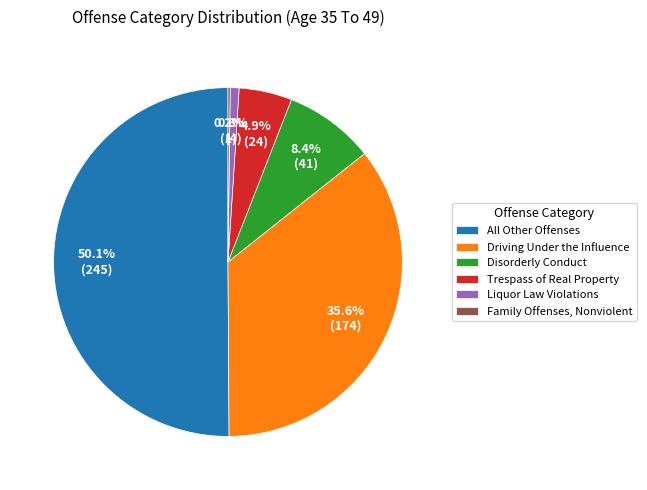

Which category has the biggest portion of the pie?

All Other Offenses